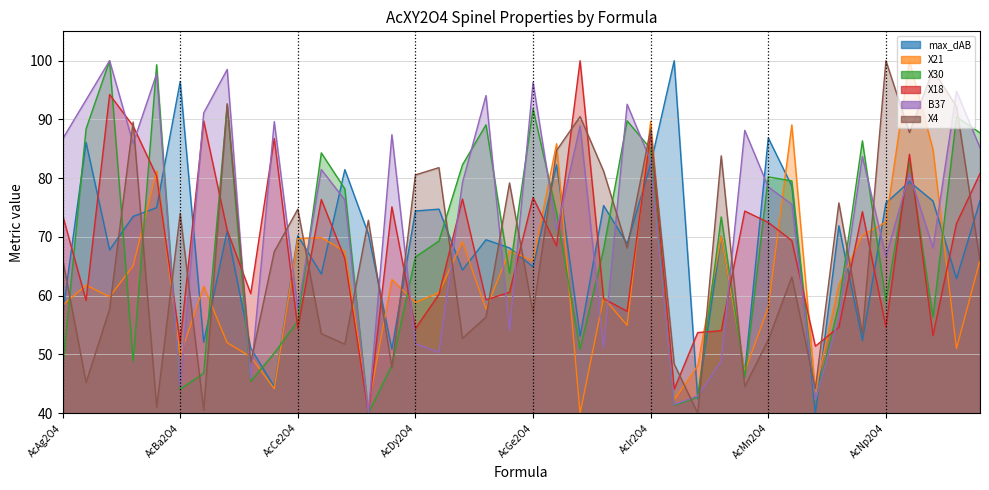

True or false: B37 has more than 1 points higher than both neighbors.

True